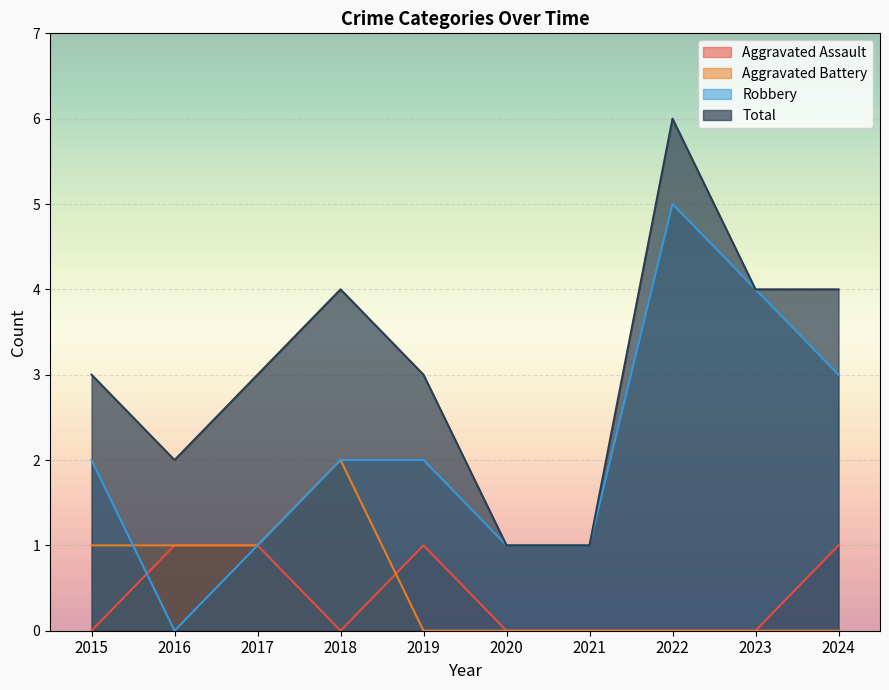

At which label does Aggravated Assault reach its peak?

2016